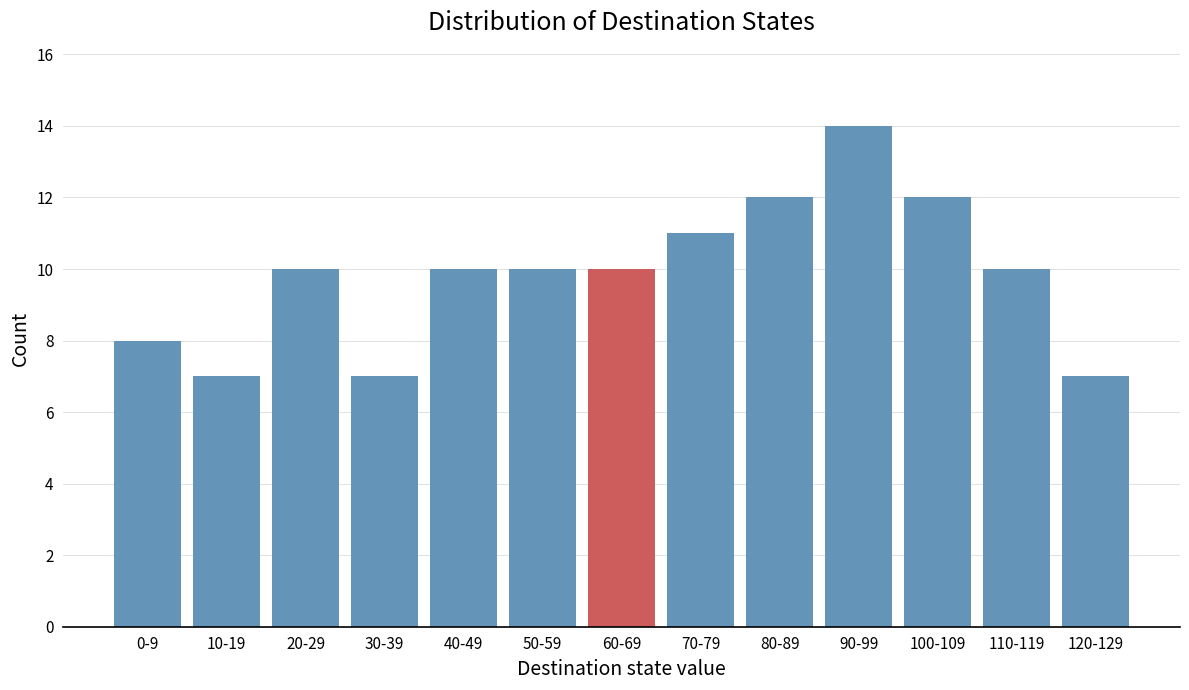

Reading right to left, list all the values displayed in this chart.

7	10	12	14	12	11	10	10	10	7	10	7	8